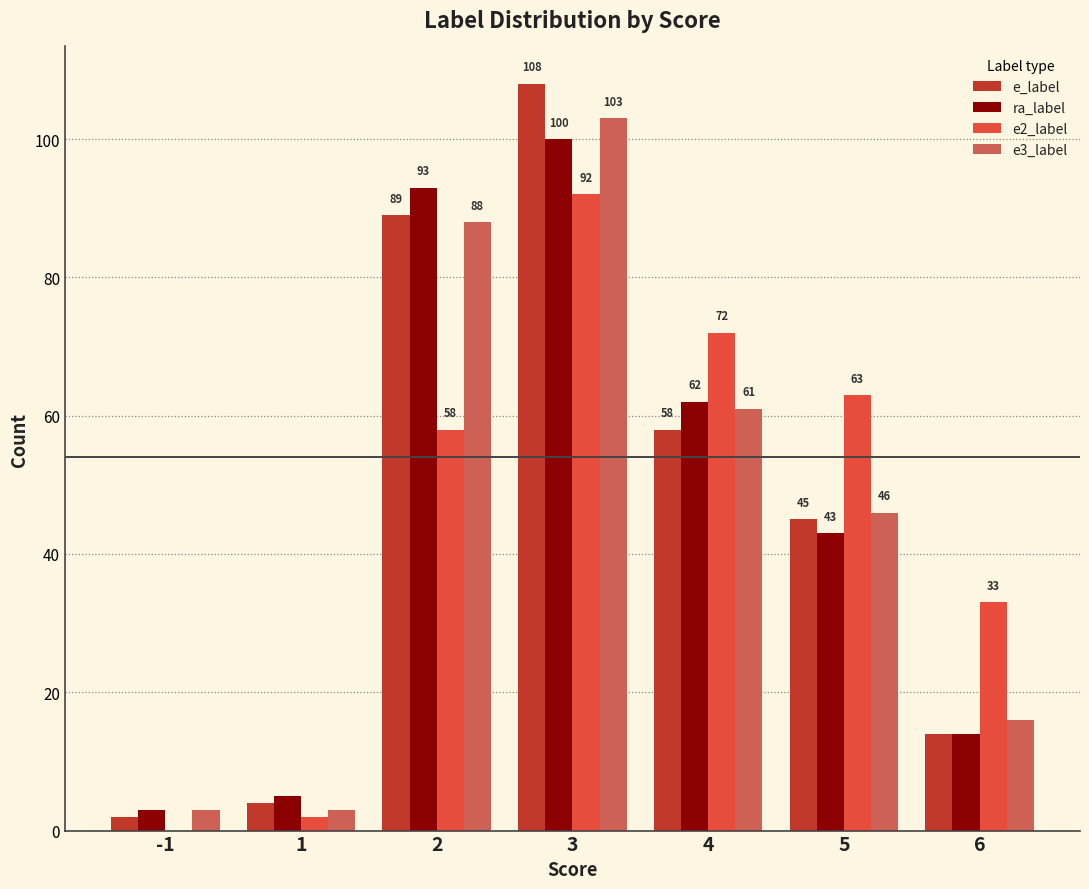

What are all the series names shown in the legend?

e_label, ra_label, e2_label, e3_label